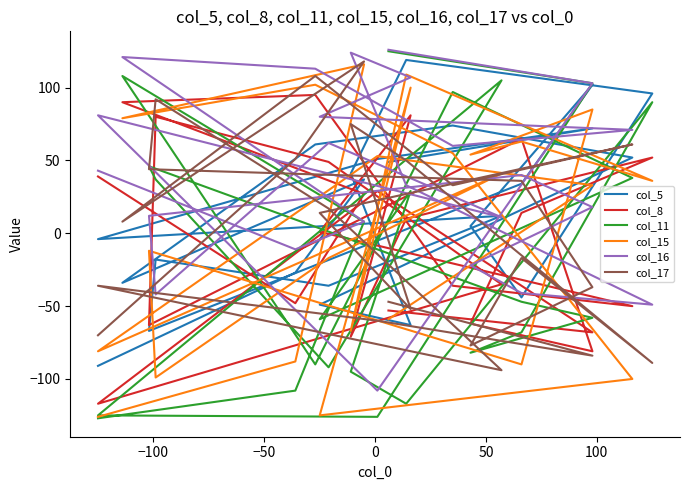

What is the difference between the second highest and minimum values in the col_15 series?

235